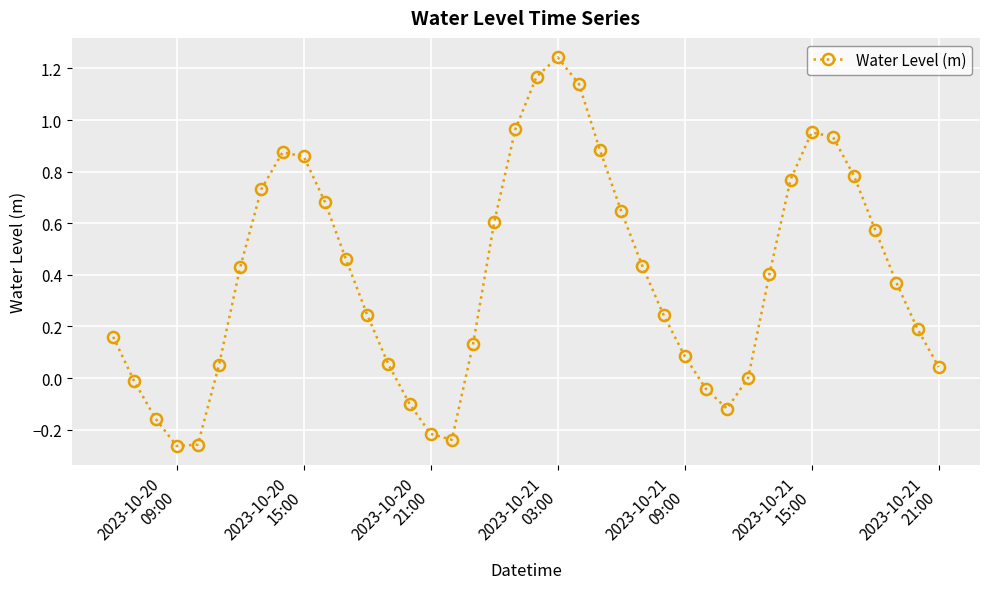

What is the sum of all values?

15.7